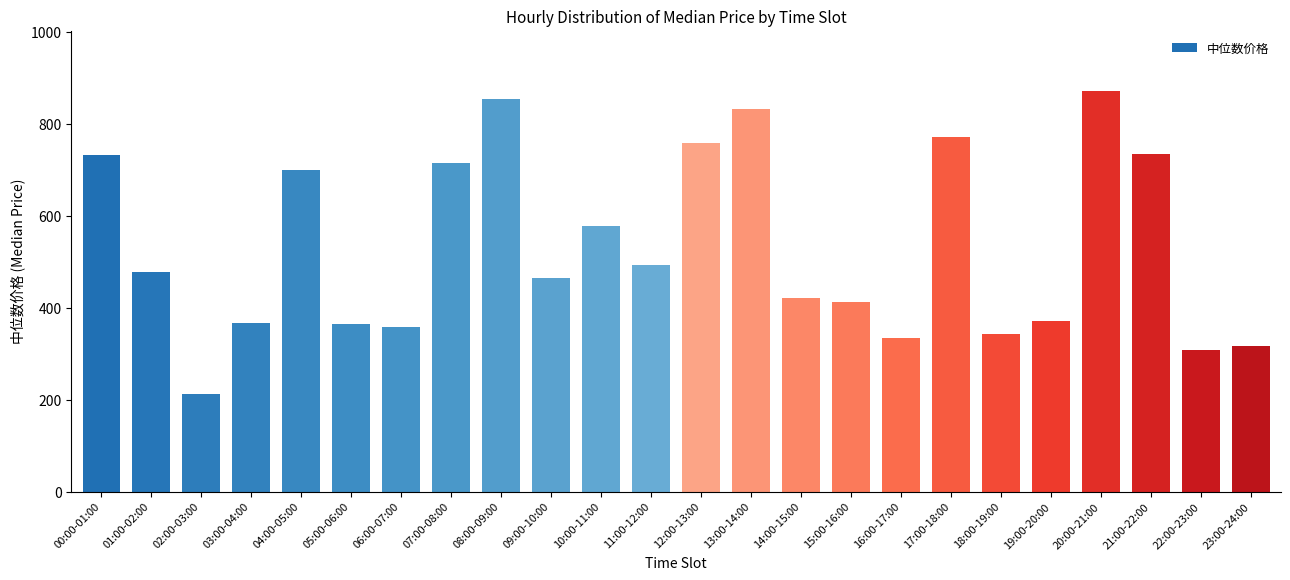

What is the value of the 23rd bar from the left?

308.9